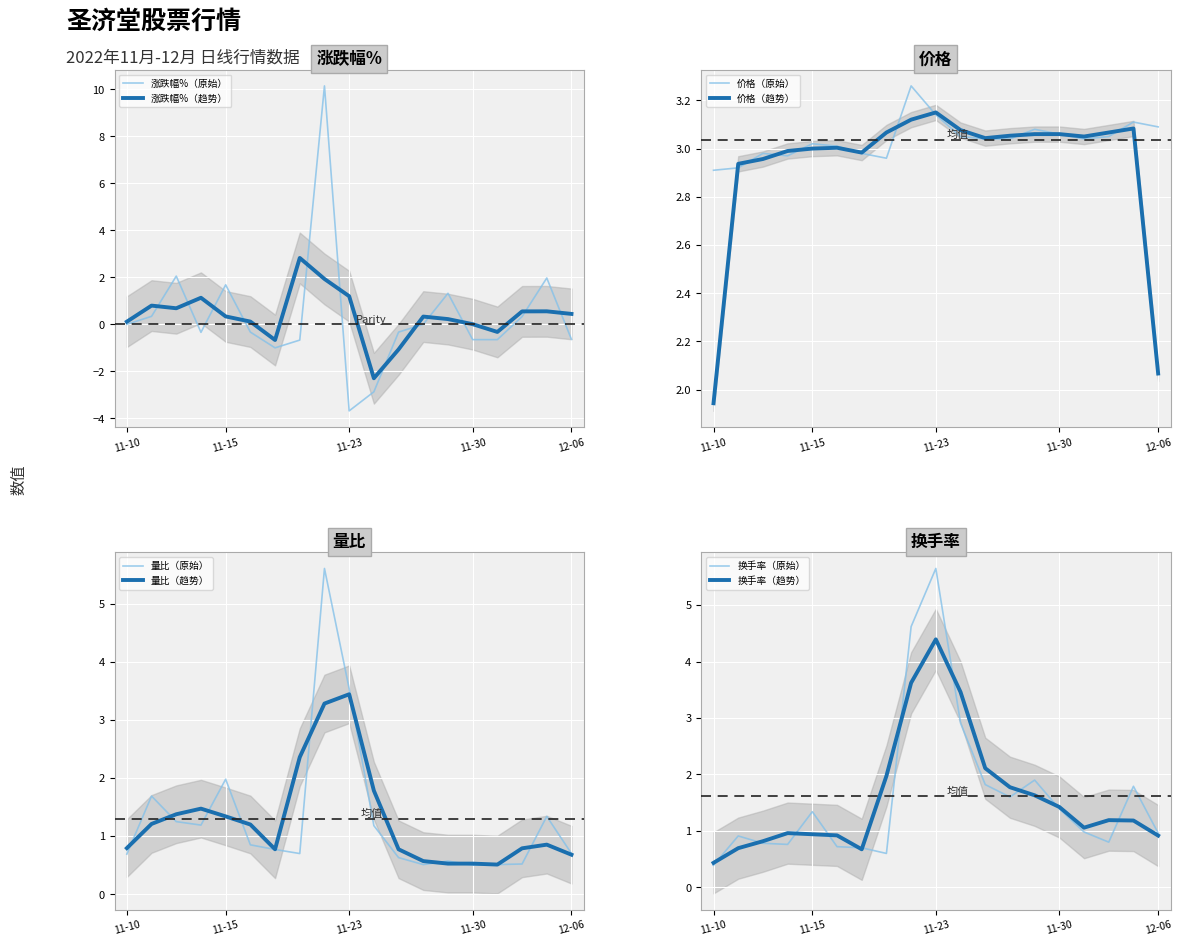

Does the chart display data point markers on the line(s)?

No